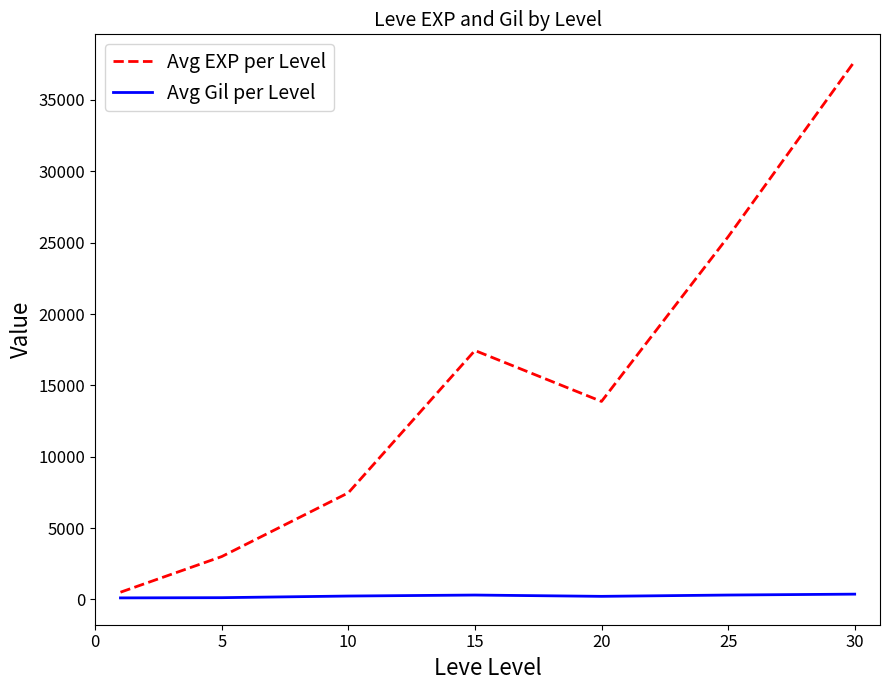

Which series has the largest total across all categories?

Avg EXP per Level